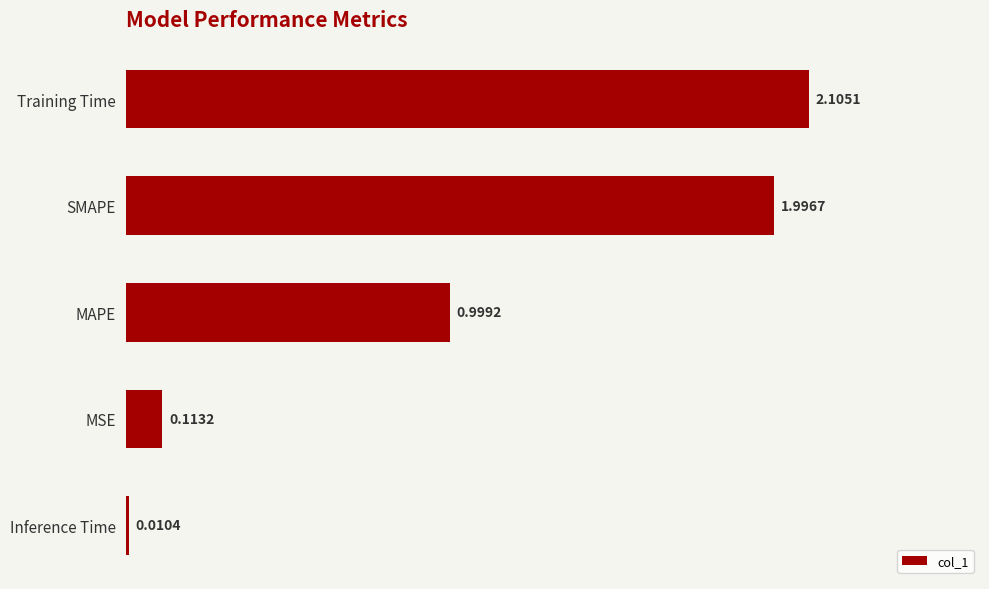

What is the label of the 4th bar from the top?

MSE